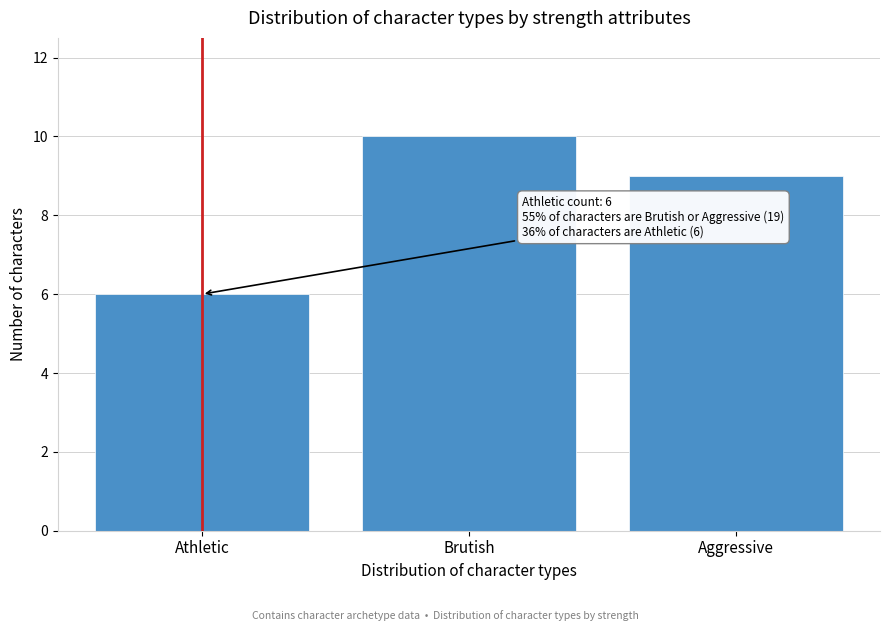

Reading right to left, extract all data points from this chart.

Aggressive=9	Brutish=10	Athletic=6